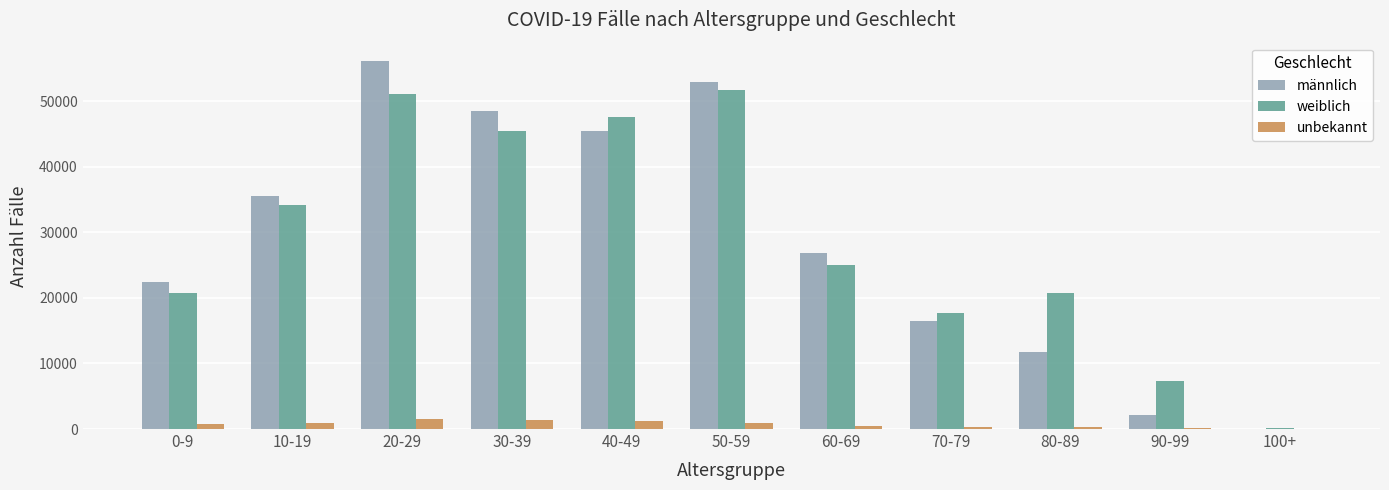

What is the sum of all unbekannt values?

7736